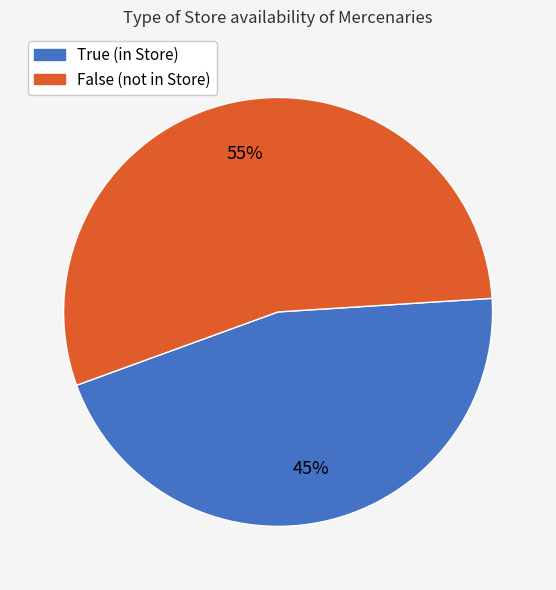

To the nearest percent, what is the combined percentage of True and False?

100%